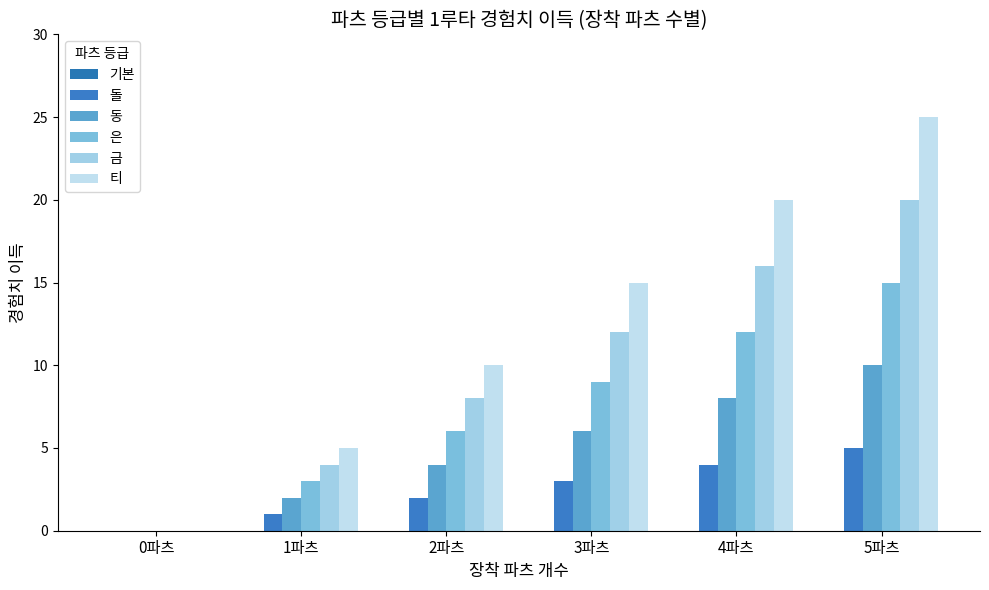

Reading left to right, extract all data points from this chart.

기본: 0	0	0	0	0	0
돌: 0	1	2	3	4	5
동: 0	2	4	6	8	10
은: 0	3	6	9	12	15
금: 0	4	8	12	16	20
티: 0	5	10	15	20	25